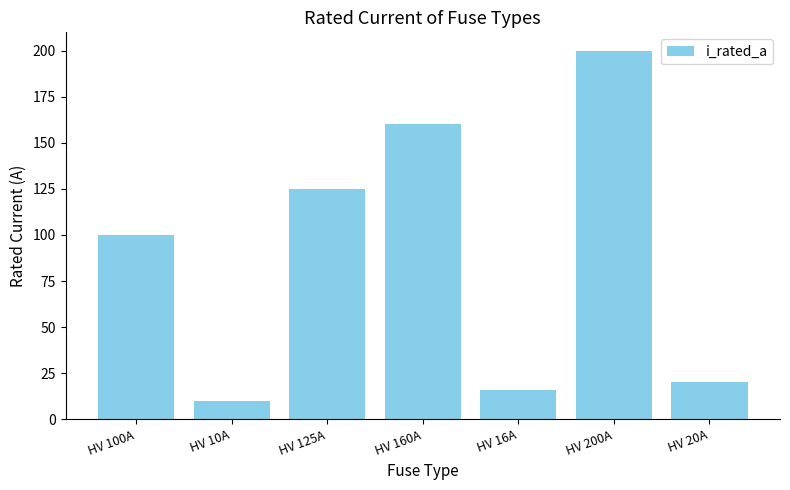

What is the label of the 2nd bar from the right?

HV 200A